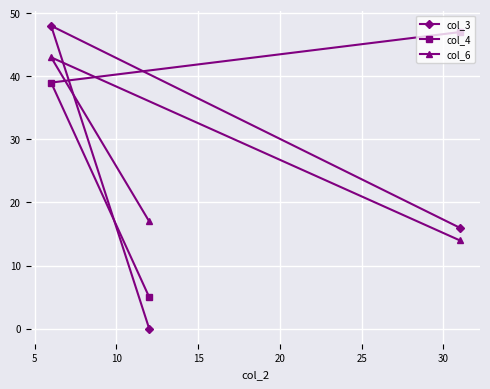

What is the value of the col_6 point at the 1st from the left?

43